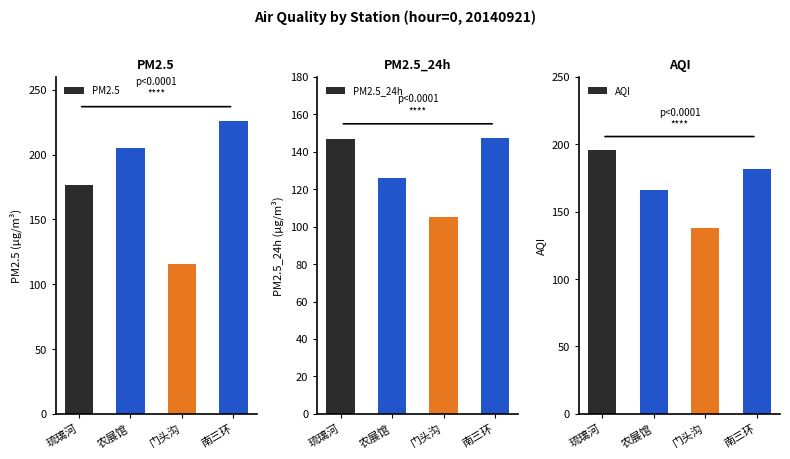

At which category is the sum across all series the highest?

南三环